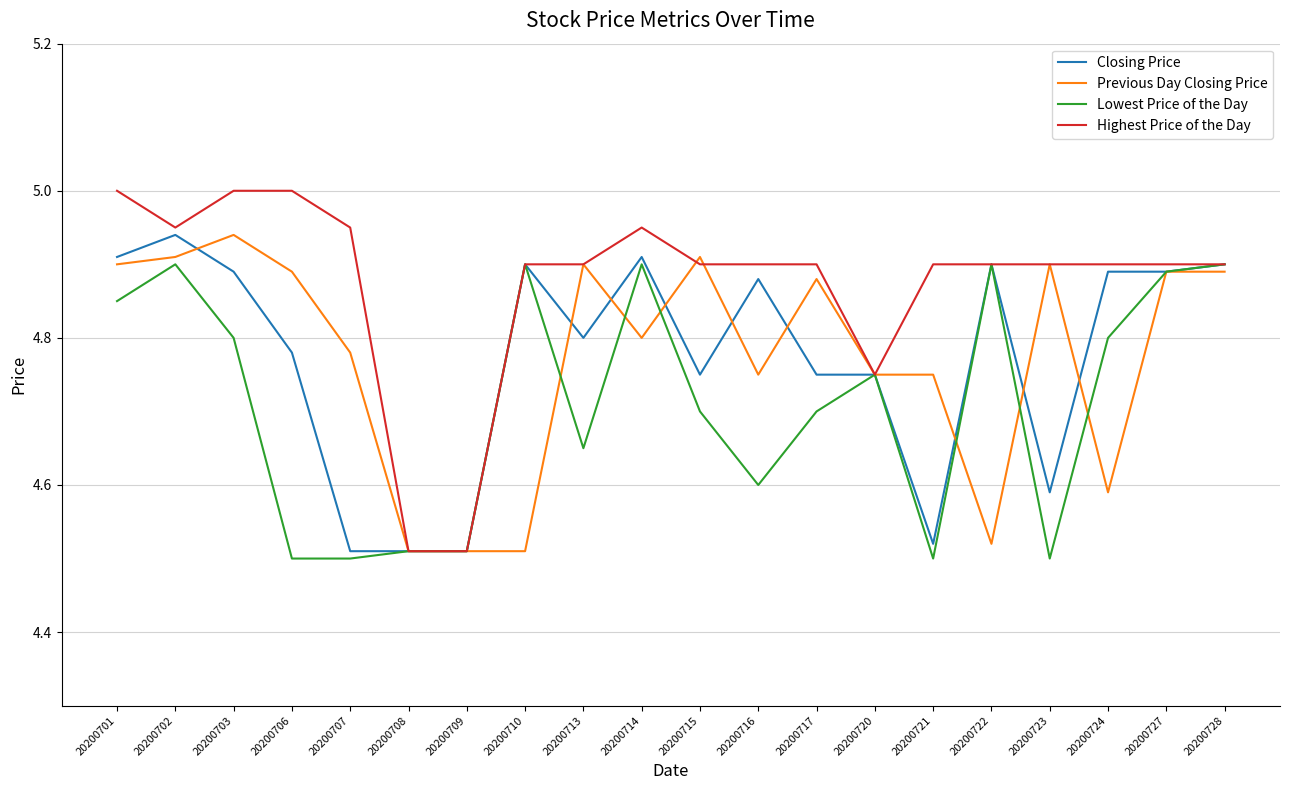

Which series changed the most between 20200724 and 20200728?

Previous Day Closing Price